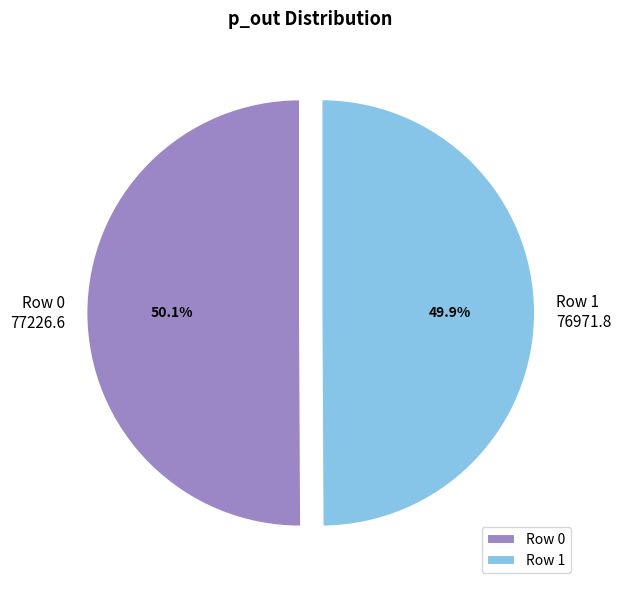

How many segments does this pie chart have?

2